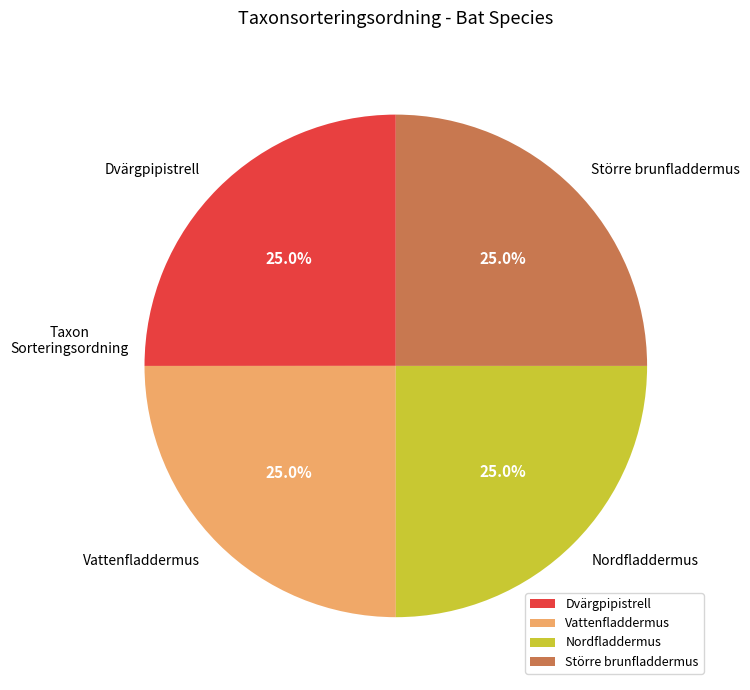

What is the ratio of the value at Dvärgpipistrell to the value at Större brunfladdermus?

1.0